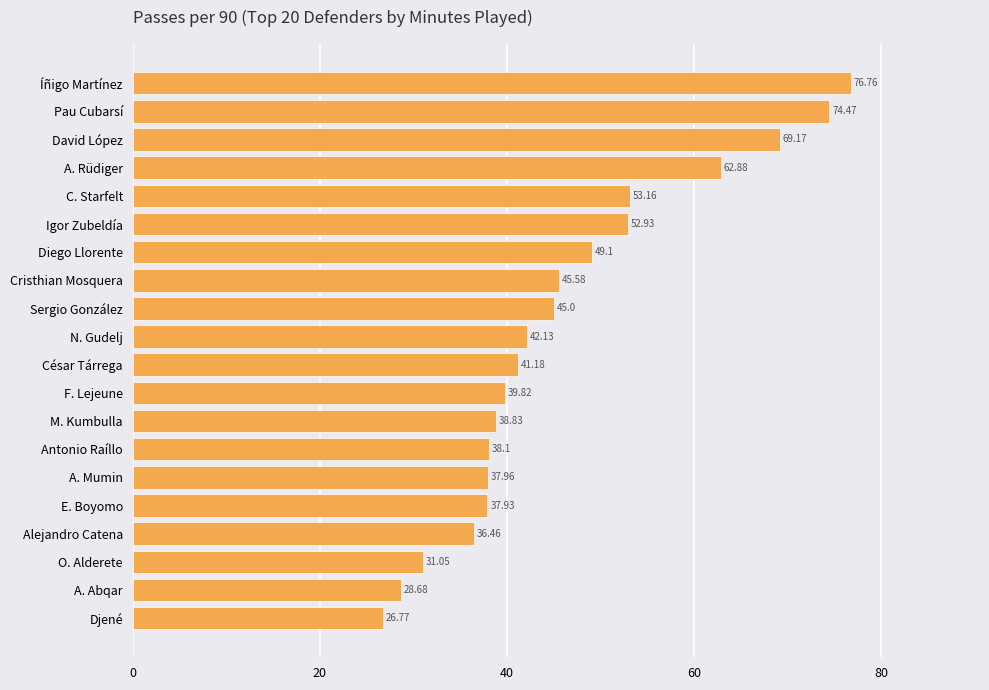

How many bars are there in total?

20